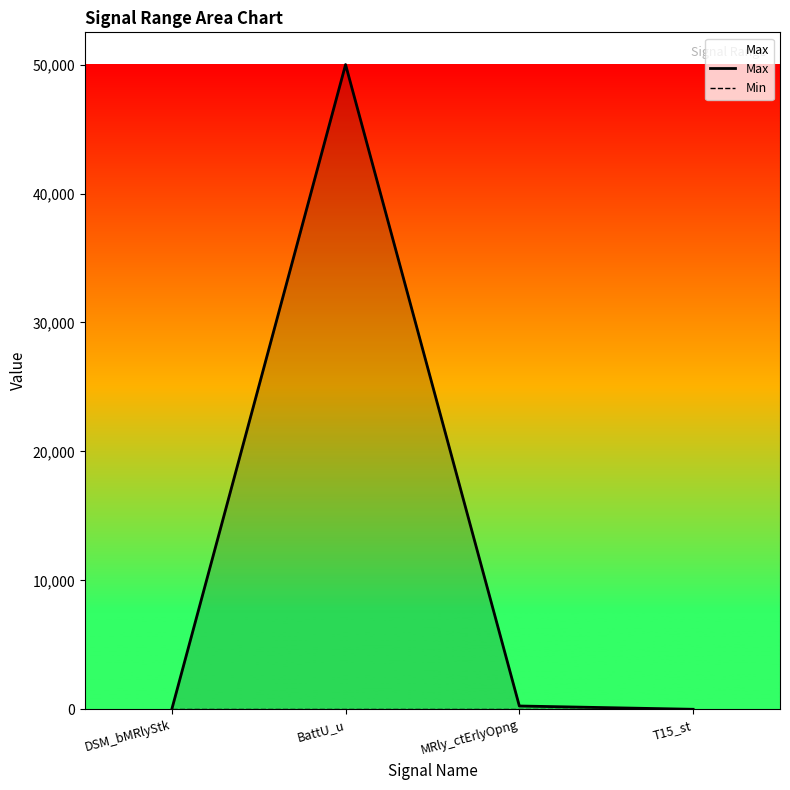

Which series has the largest range (max minus min)?

Max